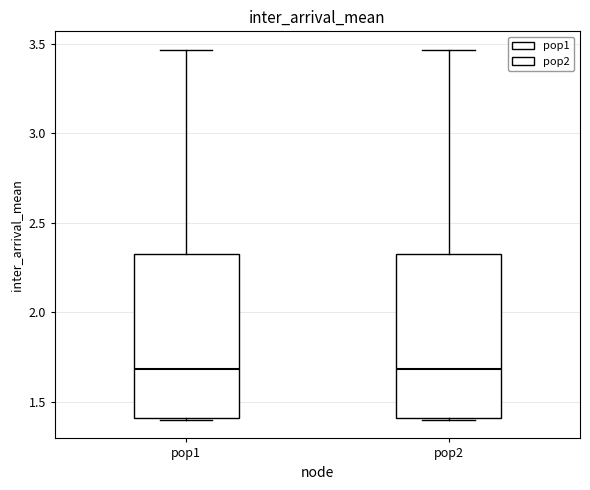

Reading left to right, read every box against the y-axis: the position of its median line, the range the box covers, and the ends of its whiskers. The values are not printed on the chart, so give them approximately, as read against the axis.

pop1: median 1.70, box 1.40 to 2.30, whiskers 1.40 to 3.45
pop2: median 1.70, box 1.40 to 2.30, whiskers 1.40 to 3.45